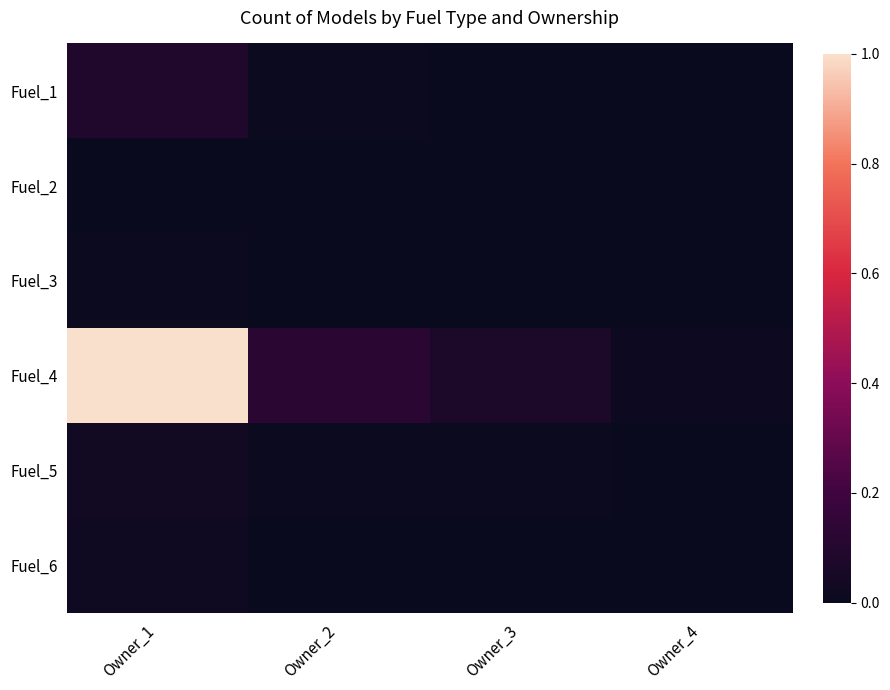

How many categories are shown in the chart?

4